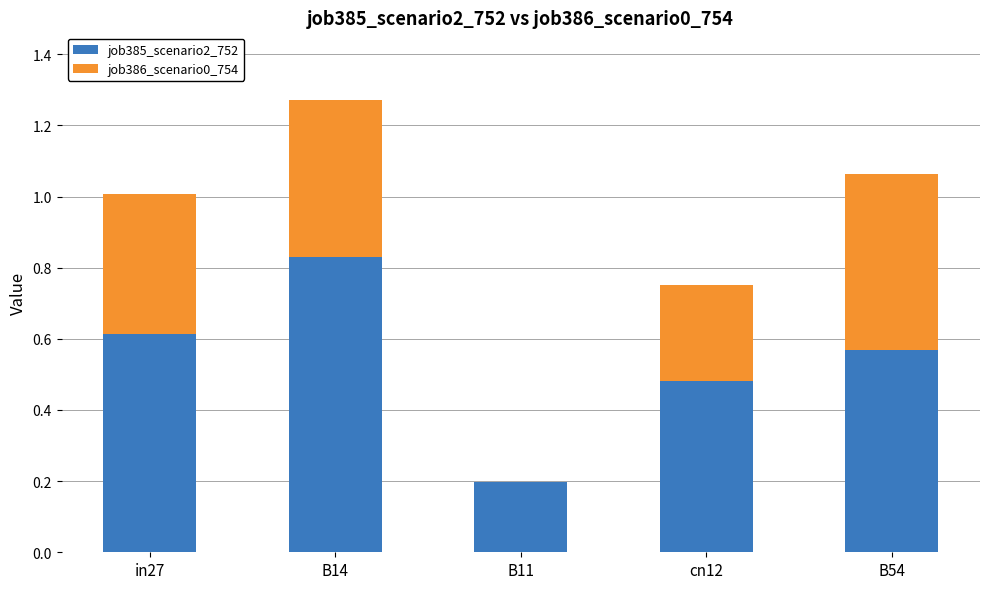

At which label does job385_scenario2_752 reach its peak?

B14